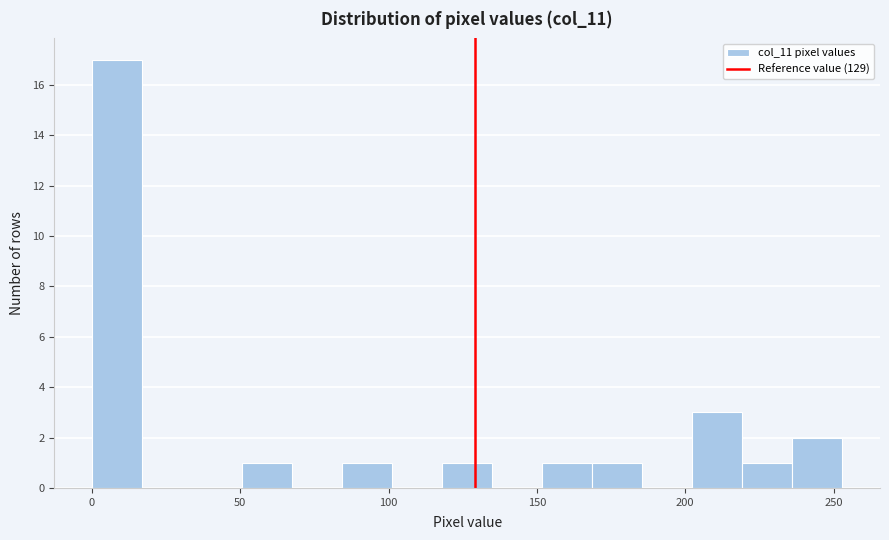

Read against the x-axis, roughly where is the centre of the tallest bar?

10